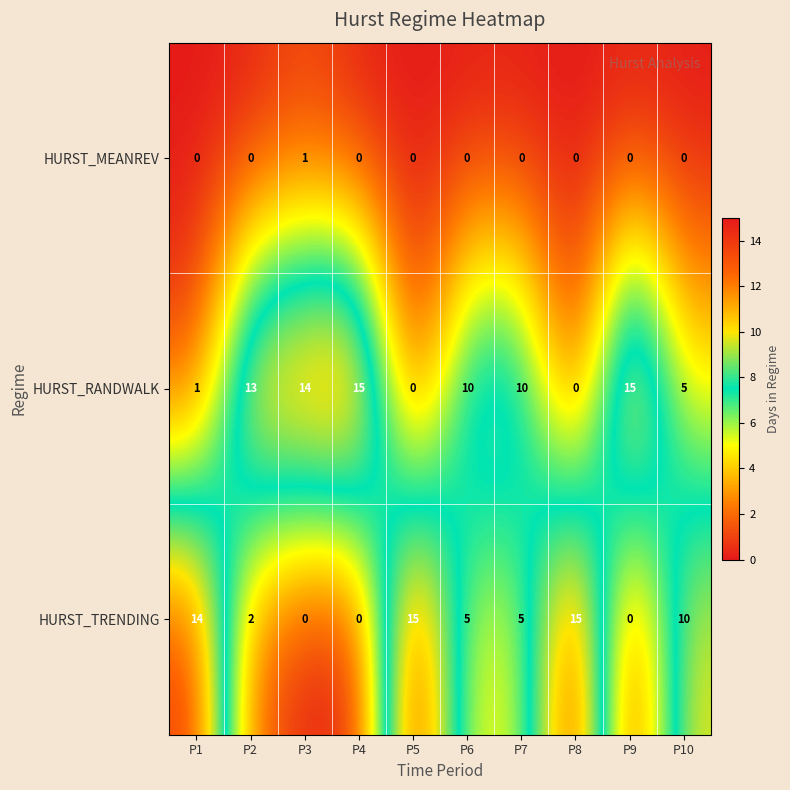

Reading left to right, transcribe all the data shown in this chart.

HURST_MEANREV: 0	0	1	0	0	0	0	0	0	0
HURST_RANDWALK: 1	13	14	15	0	10	10	0	15	5
HURST_TRENDING: 14	2	0	0	15	5	5	15	0	10